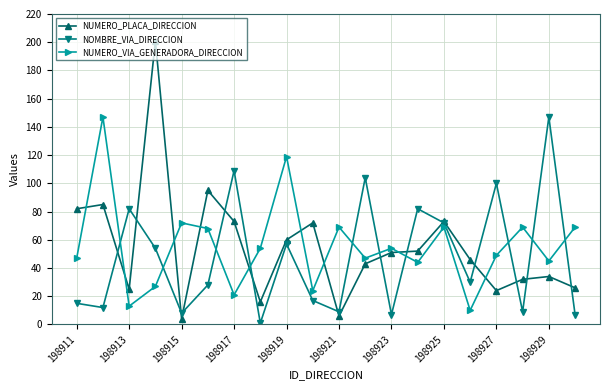

Reading left to right, transcribe all the data shown in this chart.

NUMERO_PLACA_DIRECCION: 82	85	25	201	4	95	73	16	60	72	6	43	51	52	73	46	24	32	34	26
NOMBRE_VIA_DIRECCION: 15	12	82	54	8	28	109	1	57	17	9	104	7	82	72	30	100	9	147	7
NUMERO_VIA_GENERADORA_DIRECCION: 47	147	13	27	72	68	21	54	119	24	69	47	54	44	69	10	49	69	45	69